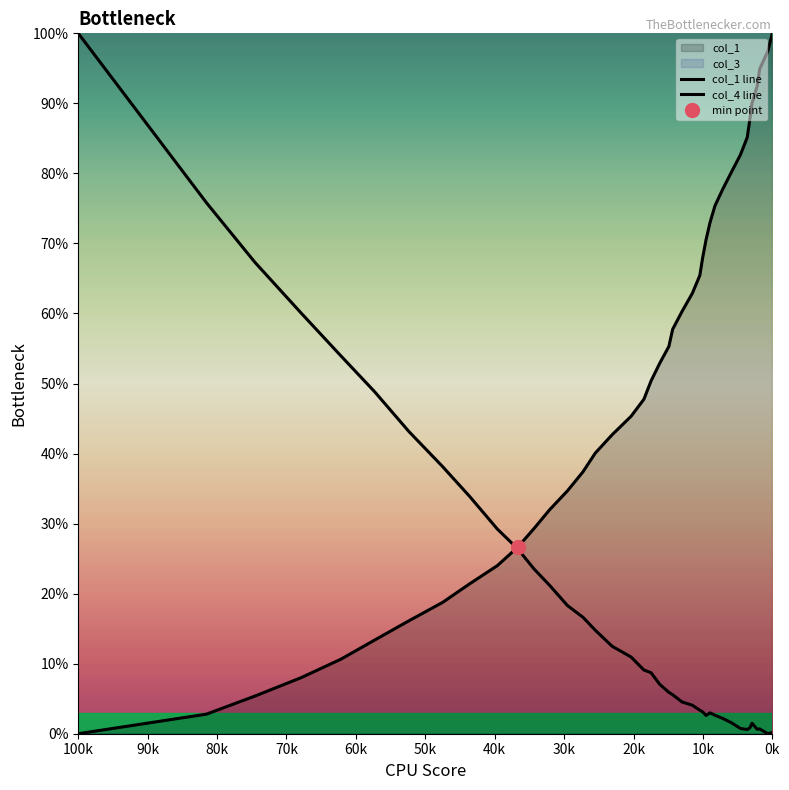

Reading left to right, transcribe all the data shown in this chart.

col_1 line: 0.0	2.8	5.4	8.0	10.6	13.3	16.1	18.7	21.4	24.0	26.6	29.3	32.0	34.7	37.4	40.1	42.7	45.3	47.8	50.3	52.9	55.3	57.8	60.3	62.9	65.4	67.9	70.6	73.0	75.4	77.8	80.2	82.7	85.2	87.7	90.0	92.5	94.9	97.4	100.0
col_4 line: 100.0	75.8	67.3	60.1	54.0	48.9	43.2	38.1	33.9	29.2	26.4	23.5	21.2	18.3	16.6	14.8	12.5	11.0	9.1	8.7	7.1	5.9	5.6	4.5	4.1	3.4	3.1	2.6	3.0	2.6	2.2	1.6	0.7	0.6	0.8	1.5	0.6	0.7	0.0	0.2